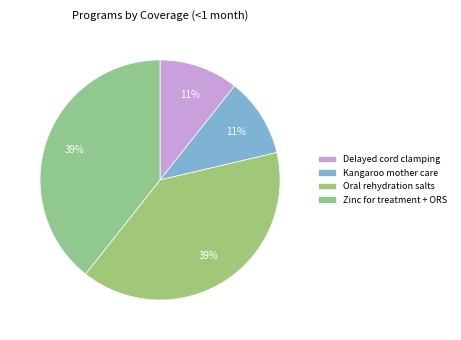

To the nearest percent, what percentage of the pie is Delayed cord clamping?

11%